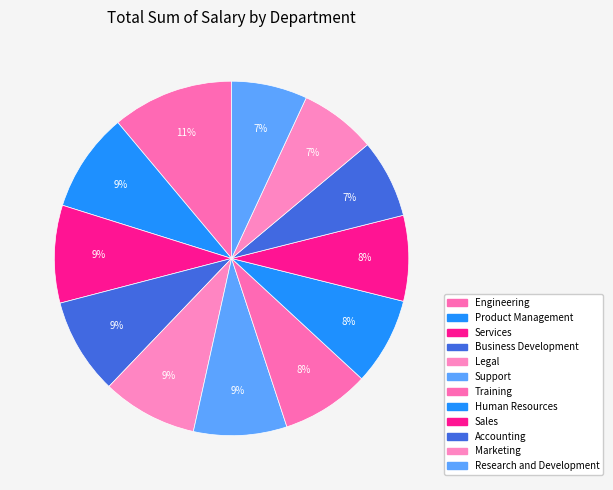

To the nearest percent, what percentage of the pie is Support?

9%